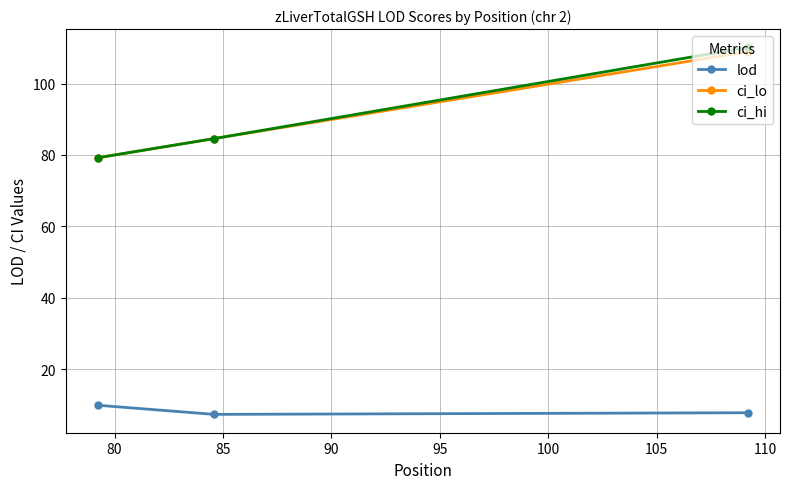

How many values in the ci_hi series exceed 84?

2